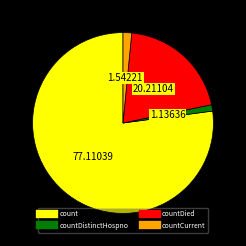

Does any single category account for the majority?

Yes